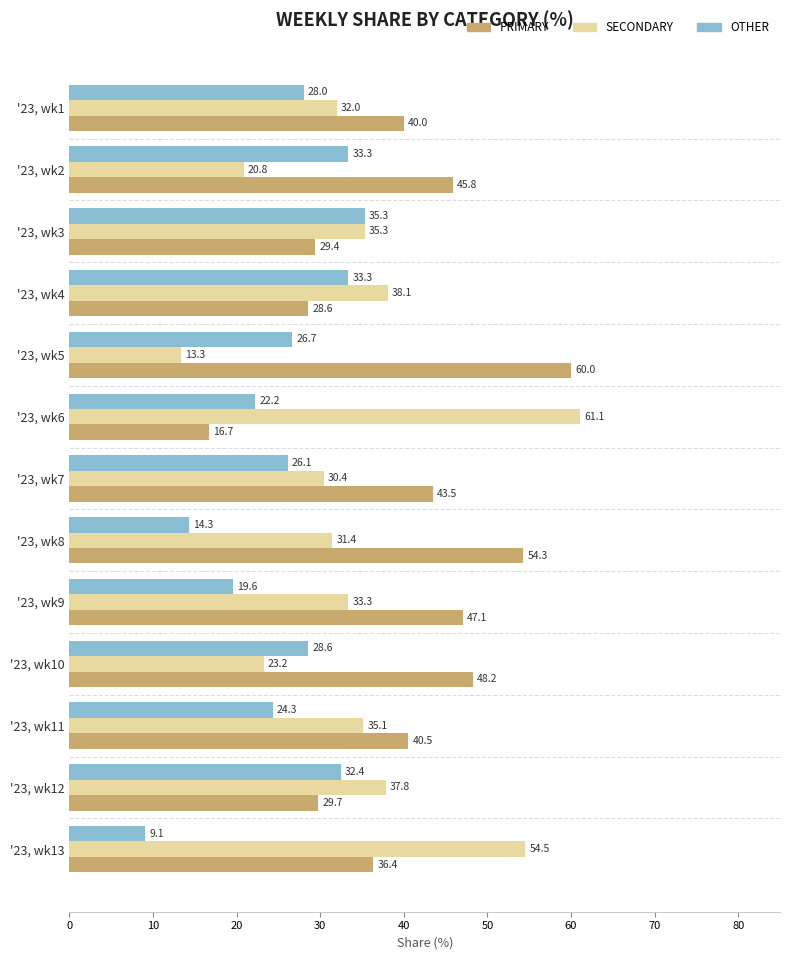

What is the difference between the OTHER values at '23, wk4 and '23, wk7?

7.2